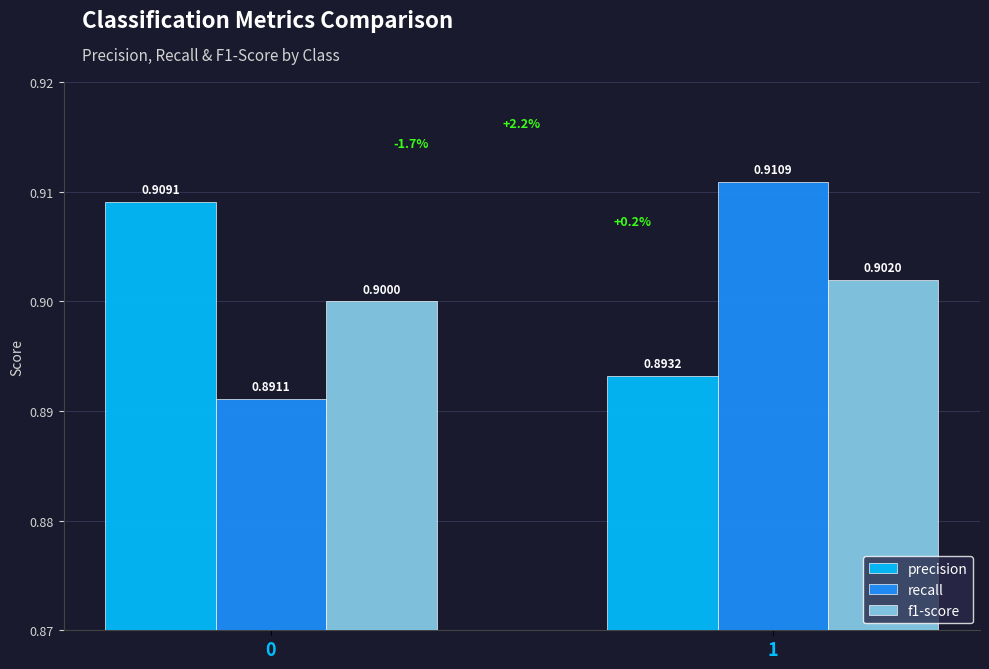

Reading right to left, list all the values displayed in this chart.

precision: 1=0.9	0=0.9
recall: 1=0.9	0=0.9
f1-score: 1=0.9	0=0.9